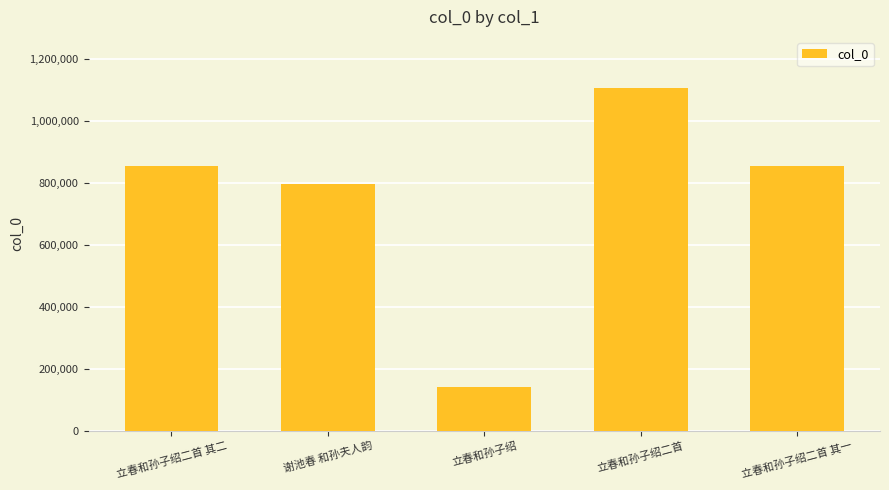

Where is the data nearest to the value 623955?

谢池春 和孙夫人韵